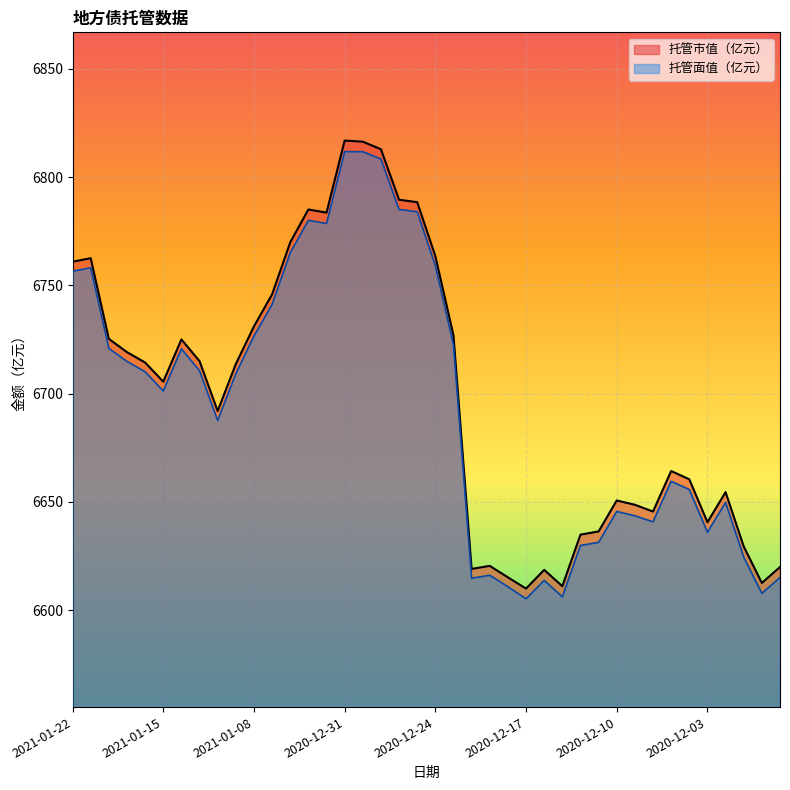

Does the chart display data point markers on the line(s)?

No